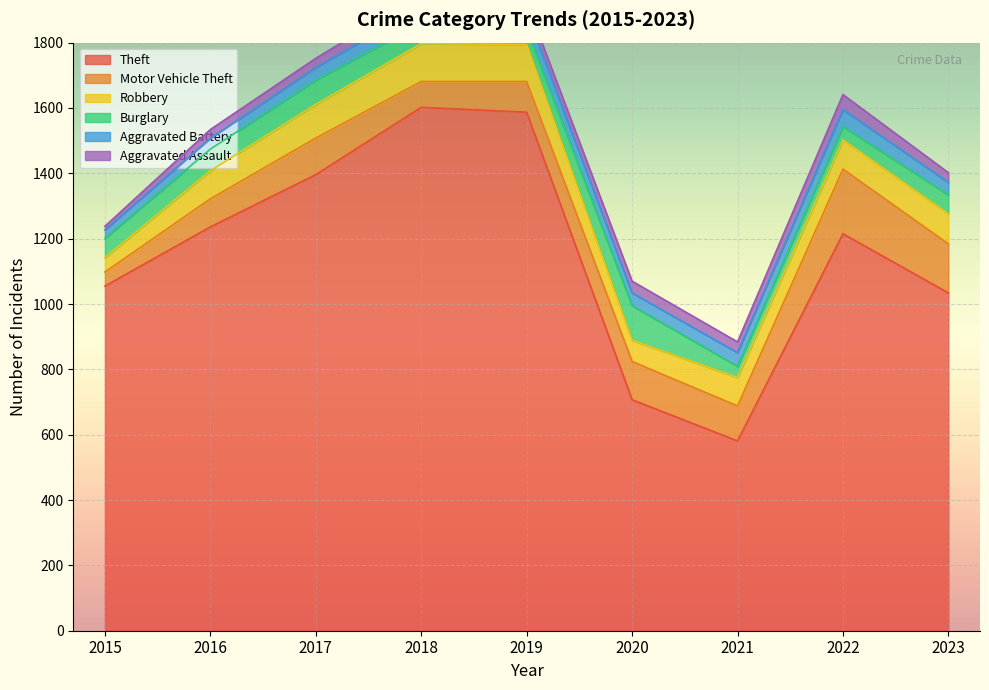

Where is Burglary nearest to the value 70?

2016